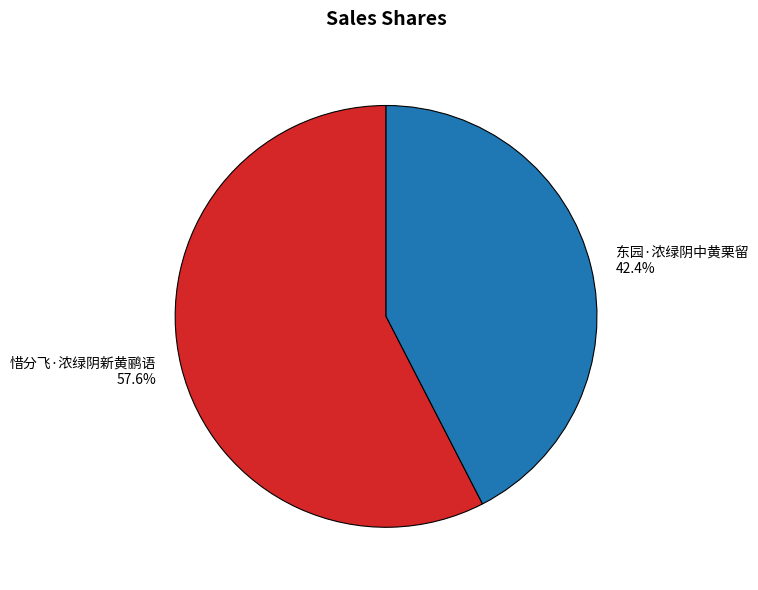

Between 惜分飞·浓绿阴新黄鹂语 and 东园·浓绿阴中黄栗留, which is larger?

惜分飞·浓绿阴新黄鹂语